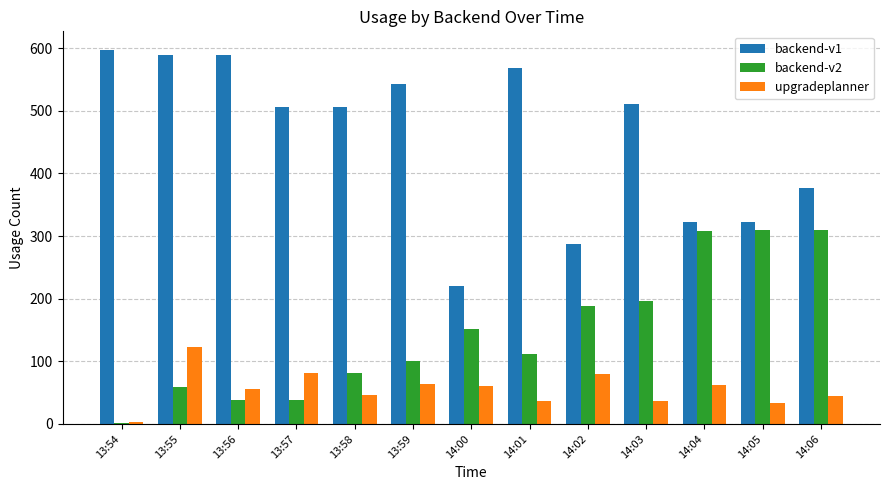

Is the value of backend-v1 at 13:59 greater than the value of upgradeplanner at 13:55?

Yes